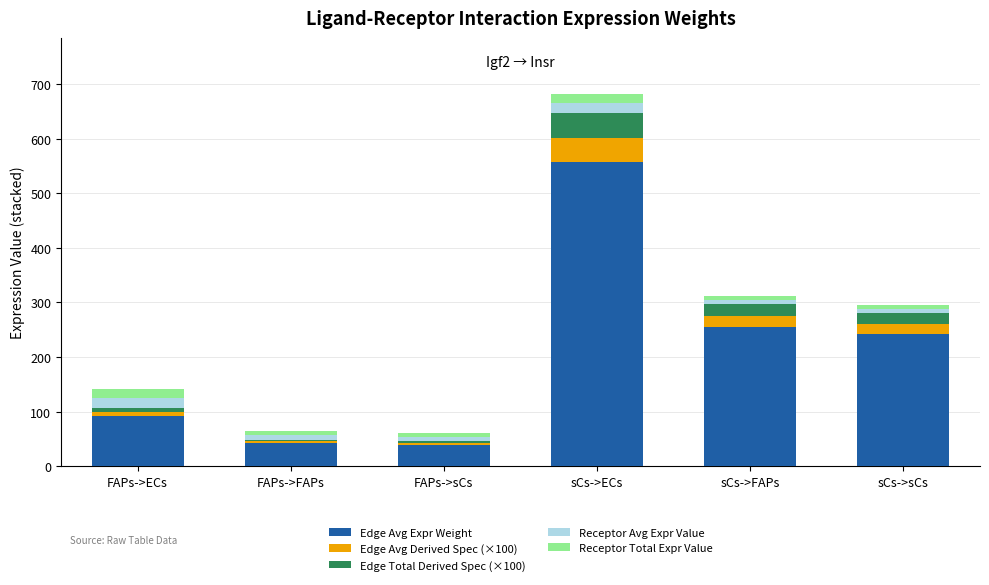

What is the total value across all series at FAPs->ECs?

141.6